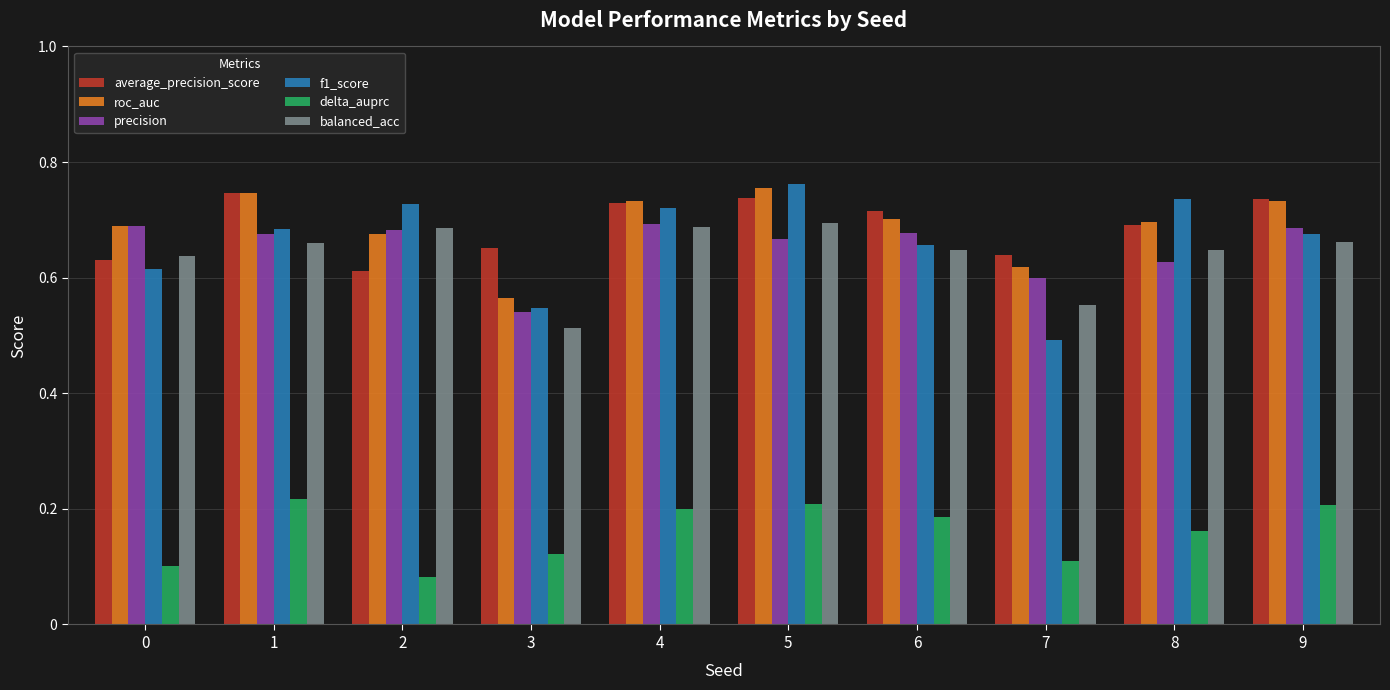

What is the sum of all f1_score values?

6.6